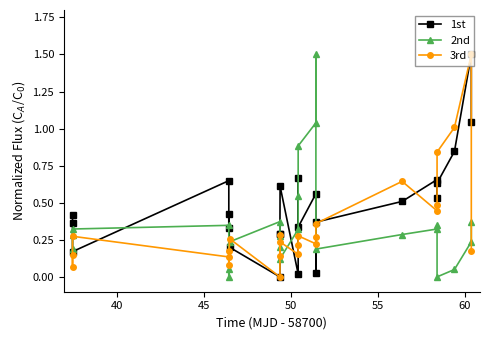

How many intersections are there between 2nd and 3rd?

8